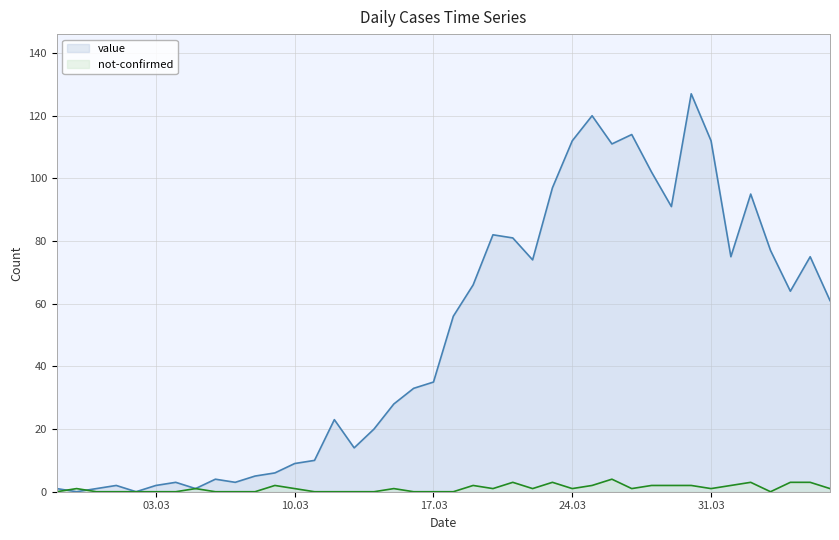

Which series has the largest total across all categories?

value